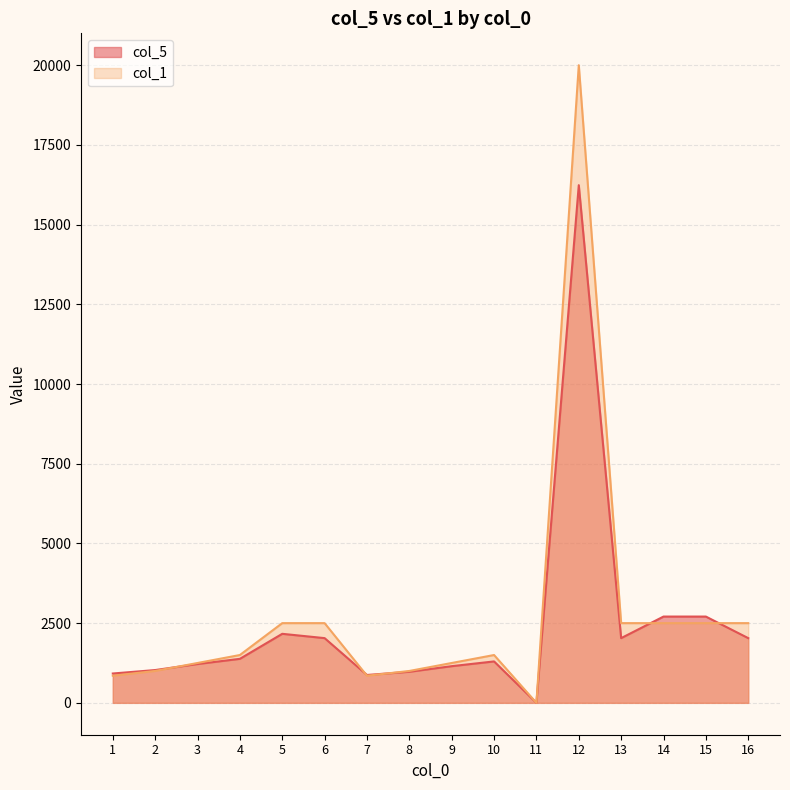

Between which two adjacent categories do col_5 and col_1 first intersect?

2 and 3